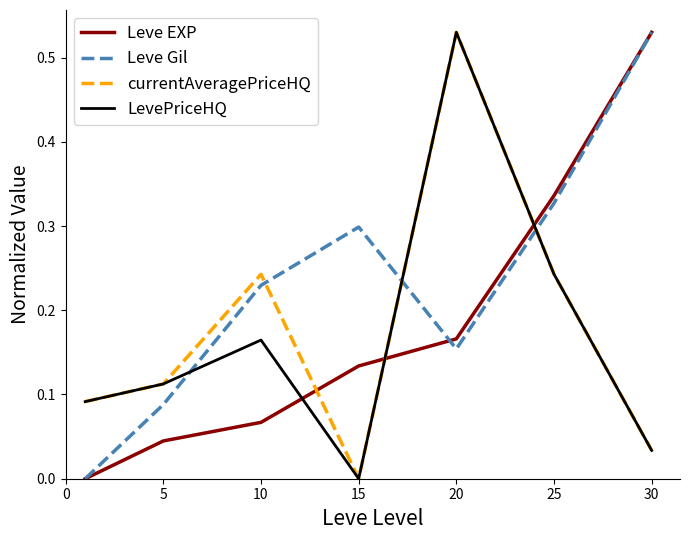

True or false: Leve EXP and currentAveragePriceHQ intersect in this chart.

True